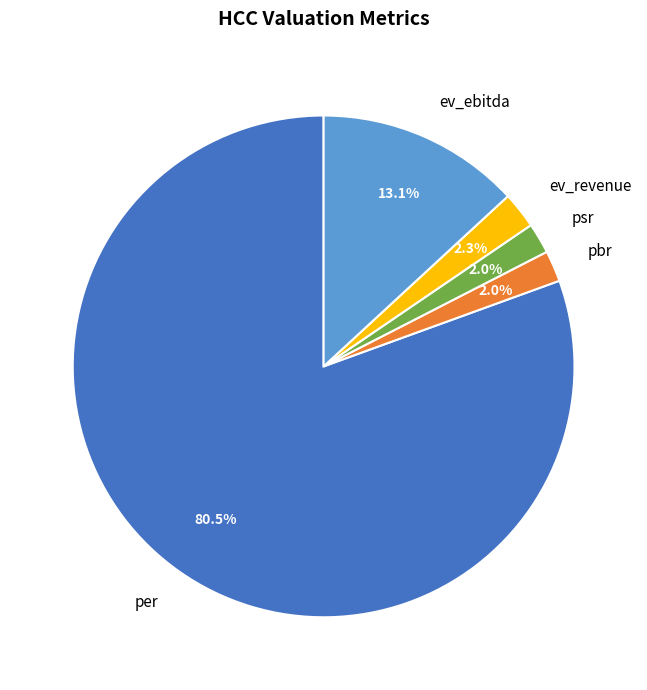

Combined, what portion of the pie is ev_ebitda and psr?

15.1%